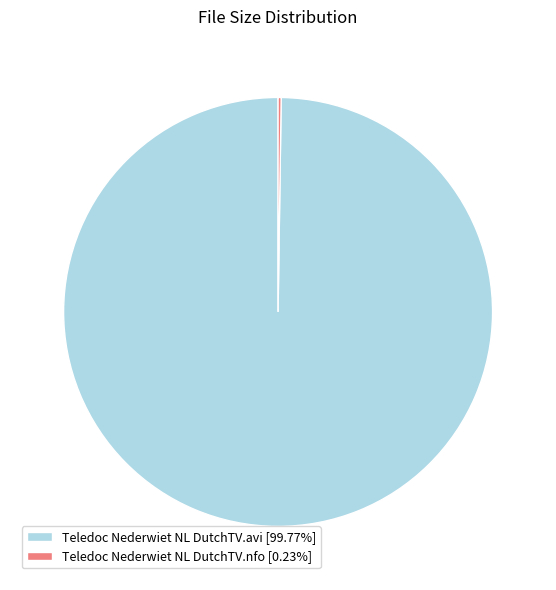

Does Teledoc Nederwiet NL DutchTV.avi [99.77%] represent more than half of the total?

Yes